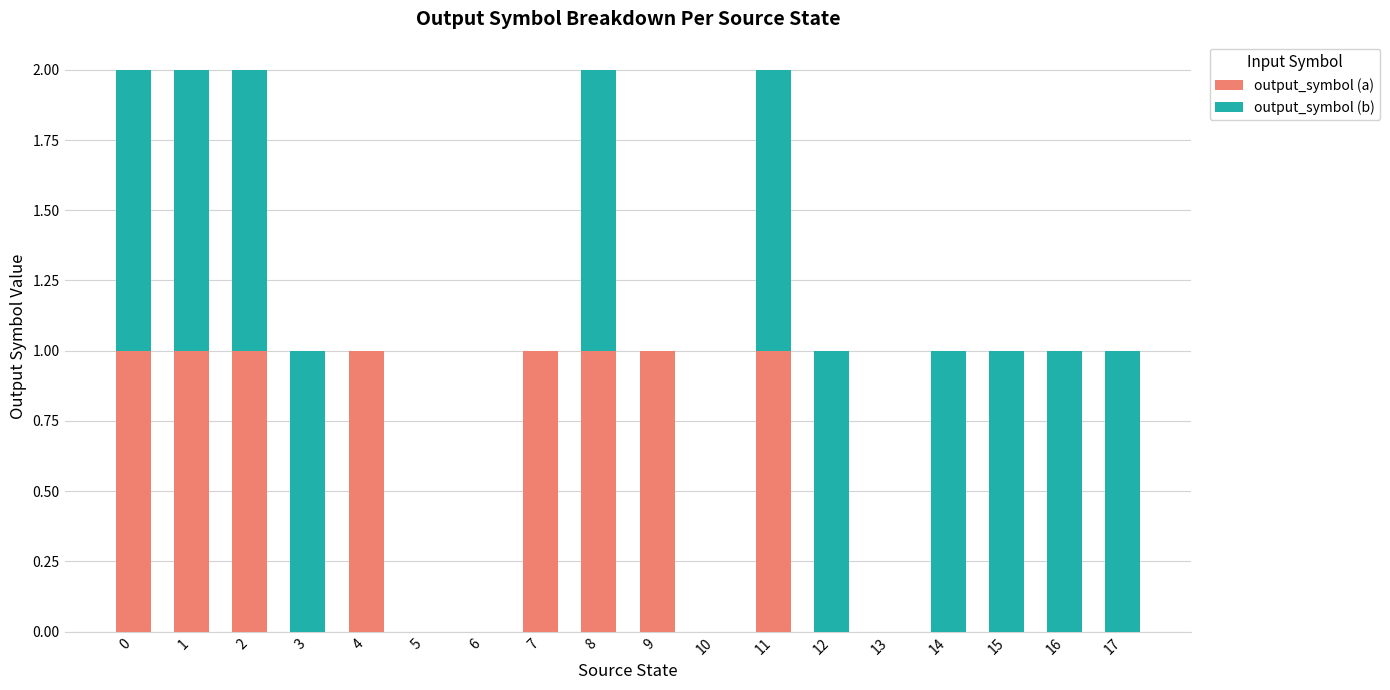

True or false: output_symbol (a) has a value of 1 at 4.

True